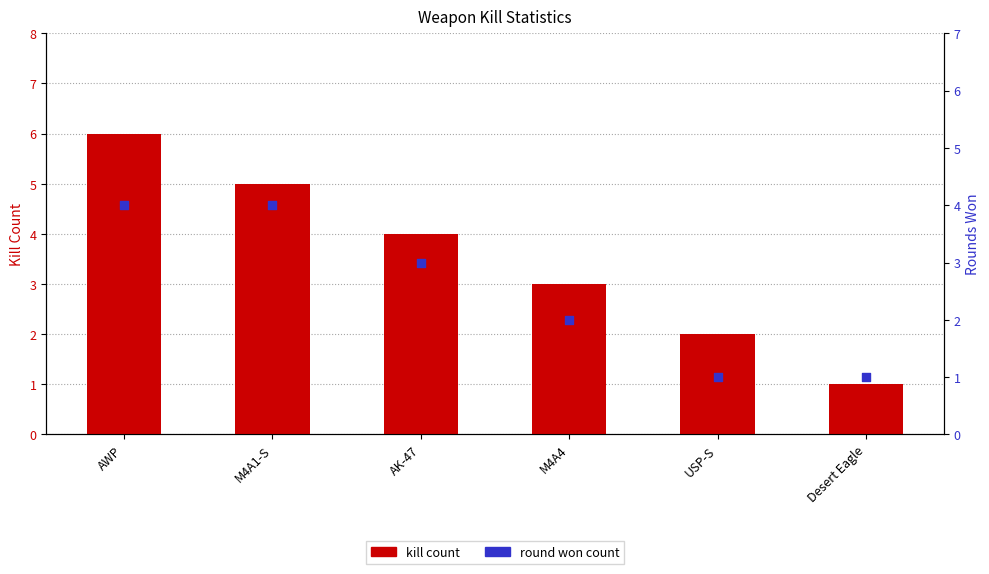

Which series contains the highest Y value?

kill count